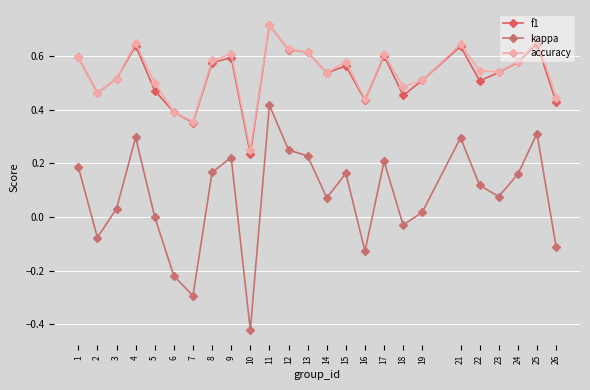

At 6, list the series in order from smallest to largest.

kappa, f1, accuracy